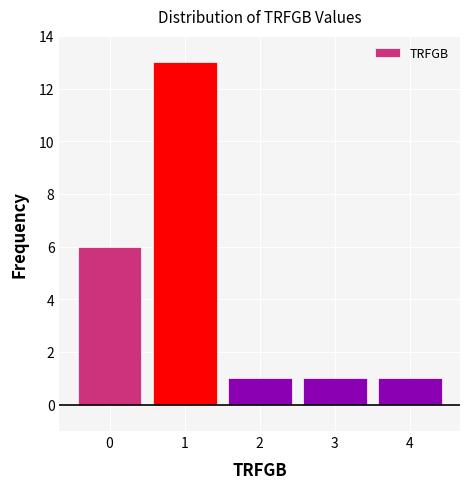

Reading right to left, transcribe all the data shown in this chart.

1	1	1	13	6